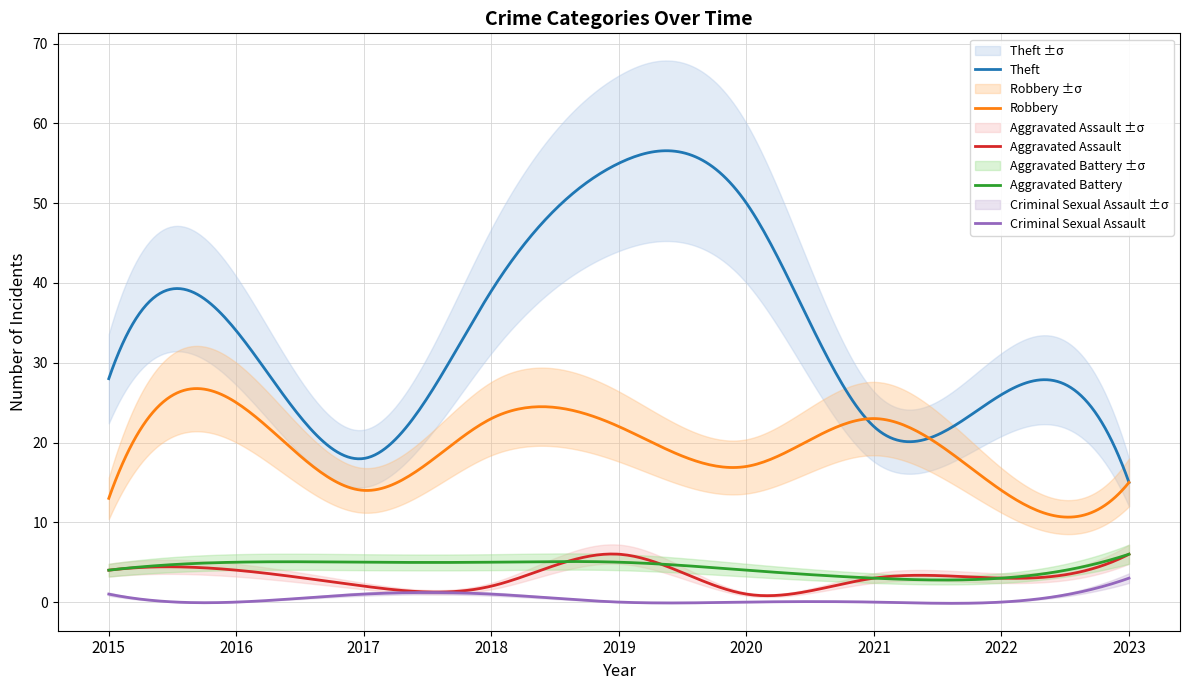

How many values in Criminal Sexual Assault are above zero?

4